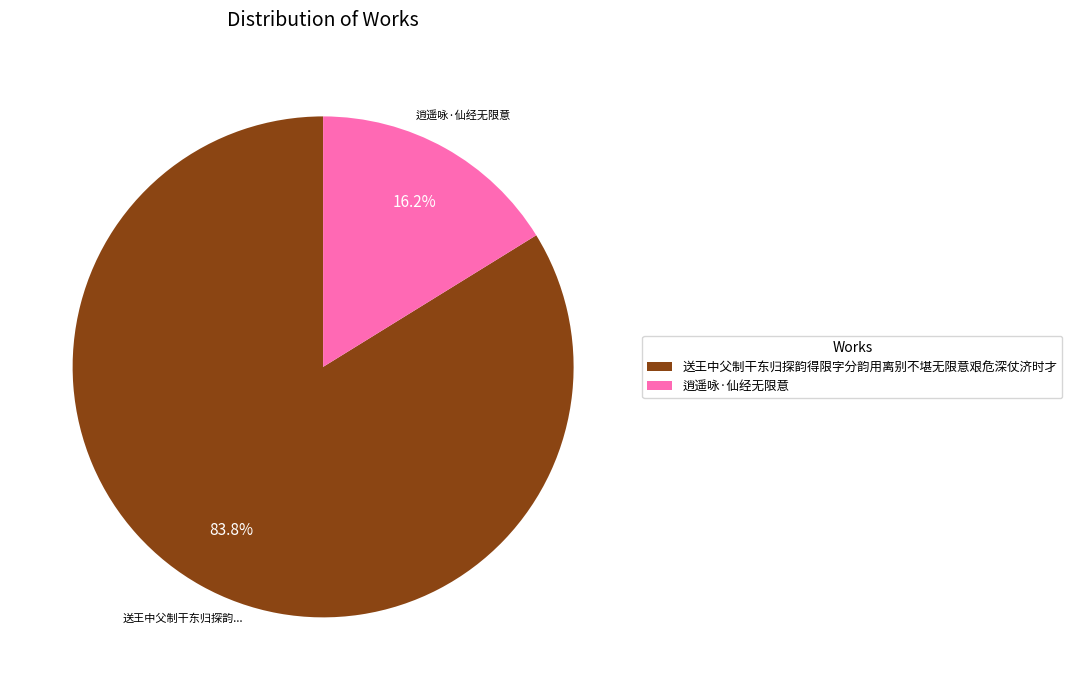

What is the ratio of the value at 逍遥咏·仙经无限意 to the value at 送王中父制干东归探韵得限字分韵用离别不堪无限意艰危深仗济时才?

0.2